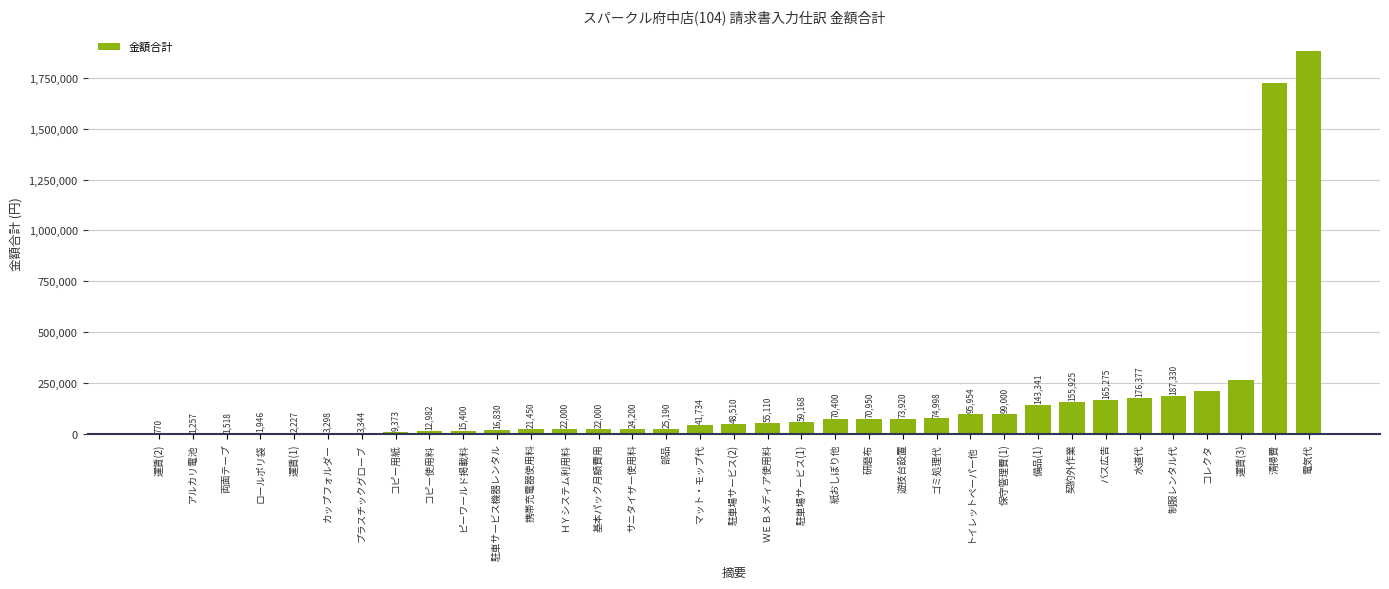

Reading right to left, what are all the values shown in this chart?

電気代=1881479	清掃費=1724800	運賃(3)=266211	コレクタ=211200	制服レンタル代=187330	水道代=176377	バス広告=165275	契約外作業=155925	備品(1)=143341	保守管理費(1)=99000	トイレットペーパー他=95954	ゴミ処理代=74998	遊技台設置=73920	研磨布=70950	紙おしぼり他=70400	駐車場サービス(1)=59168	ＷＥＢメディア使用料=55110	駐車場サービス(2)=48510	マット・モップ代=41734	部品=25190	サニタイザー使用料=24200	基本パック月額費用=22000	ＨＹシステム利用料=22000	携帯充電器使用料=21450	駐車サービス機器レンタル=16830	ピーワールド掲載料=15400	コピー使用料=12982	コピー用紙=9373	プラスチックグローブ=3344	カップフォルダー=3298	運賃(1)=2227	ロールポリ袋=1946	両面テープ=1518	アルカリ電池=1257	運賃(2)=770